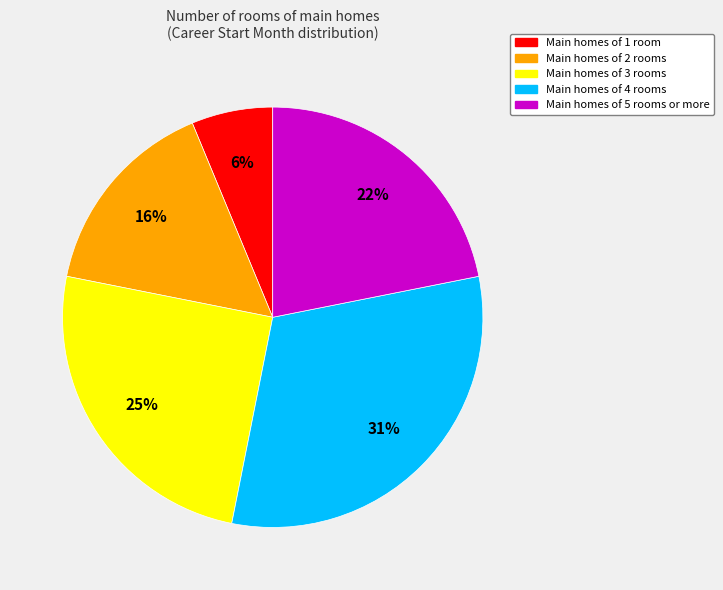

To the nearest percent, what is the difference between the largest and smallest slice percentages?

25%